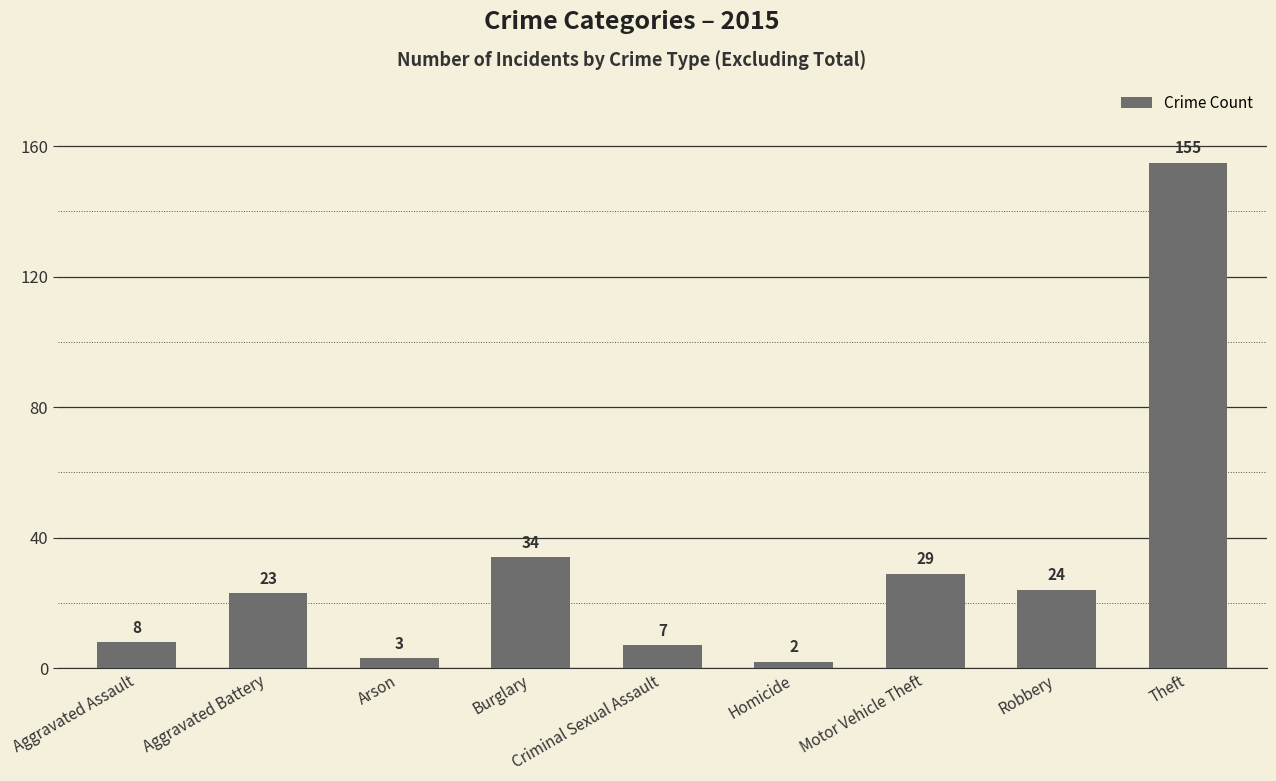

How many data points does each series have?

9